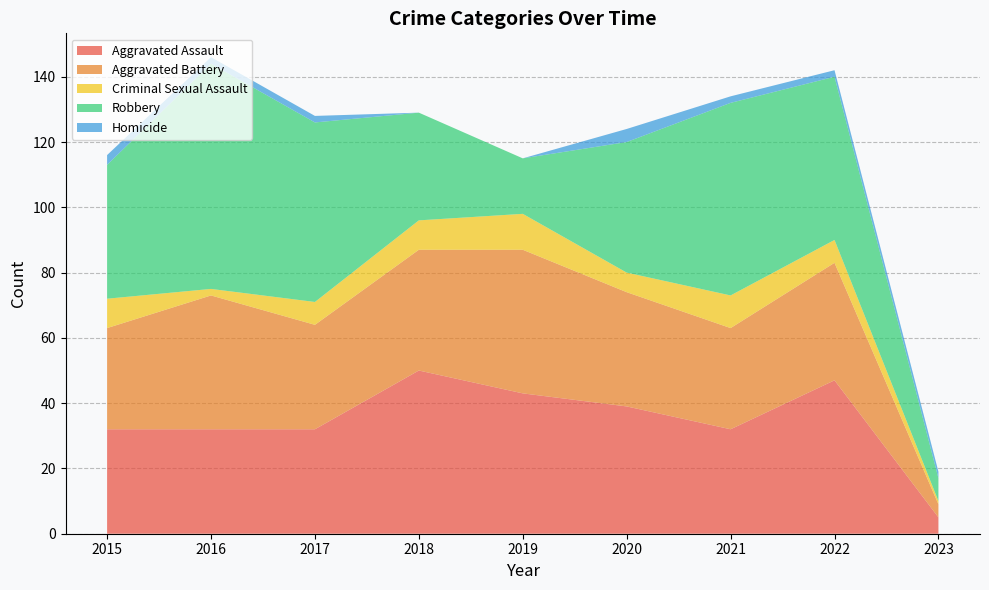

Reading left to right, extract all data points from this chart.

Aggravated Assault: 2015=32	2016=32	2017=32	2018=50	2019=43	2020=39	2021=32	2022=47	2023=5
Aggravated Battery: 2015=31	2016=41	2017=32	2018=37	2019=44	2020=35	2021=31	2022=36	2023=4
Criminal Sexual Assault: 2015=9	2016=2	2017=7	2018=9	2019=11	2020=6	2021=10	2022=7	2023=1
Robbery: 2015=41	2016=69	2017=55	2018=33	2019=17	2020=40	2021=59	2022=50	2023=7
Homicide: 2015=3	2016=2	2017=2	2018=0	2019=0	2020=4	2021=2	2022=2	2023=2